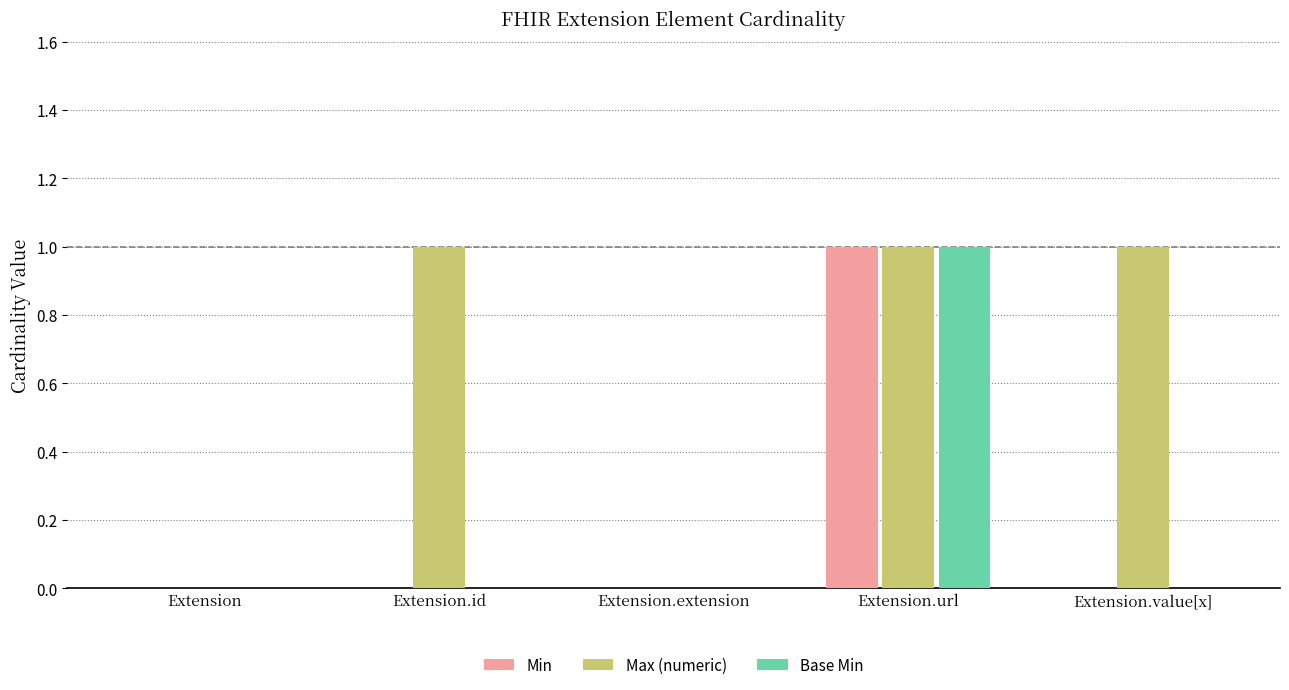

Is the value of Base Min at Extension.extension greater than the value of Max (numeric) at Extension.id?

No